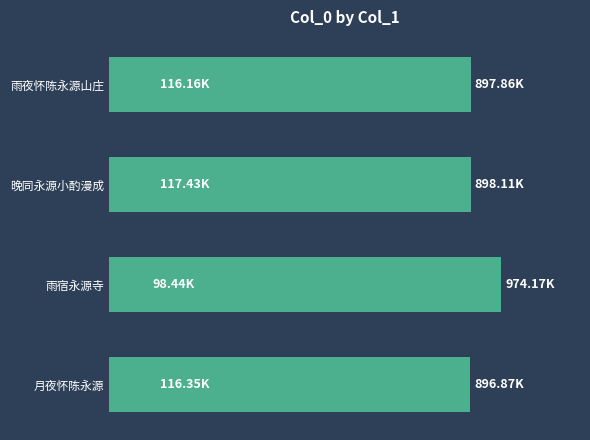

What is the value of the 2nd bar from the left?

117429